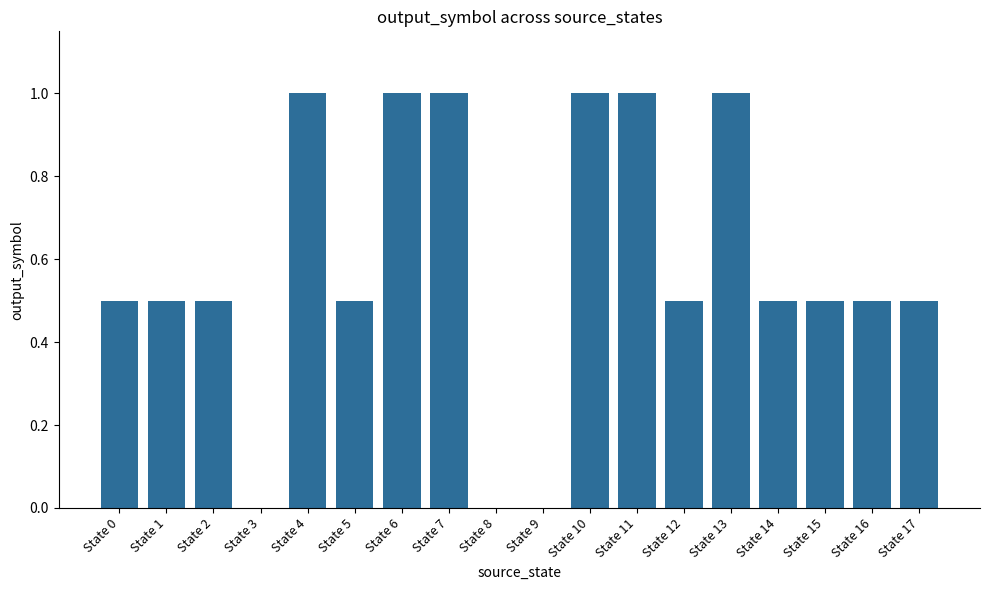

What is the change in value from State 5 to State 10?

+0.5